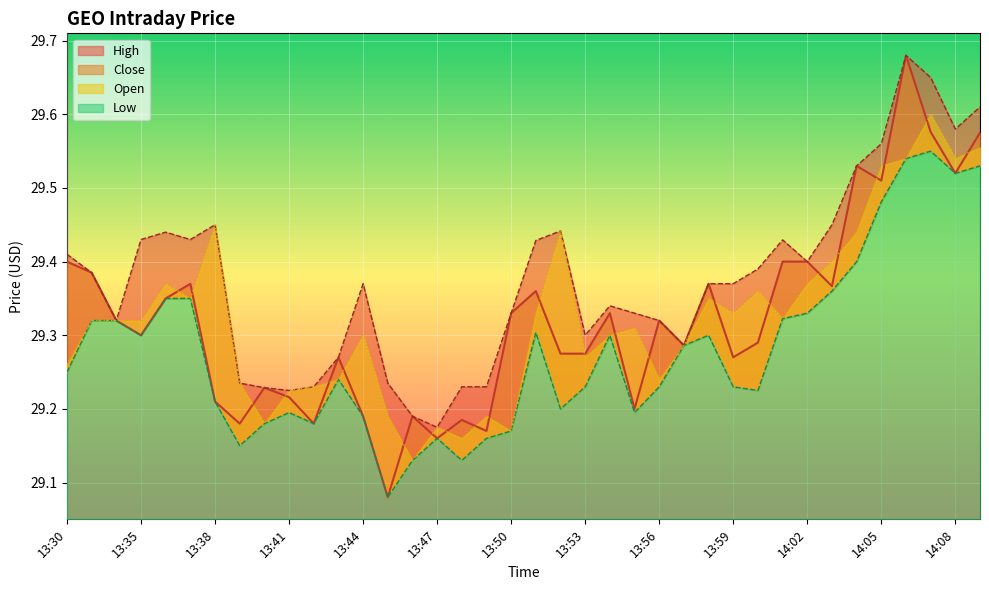

At which label does Low reach its peak?

14:07